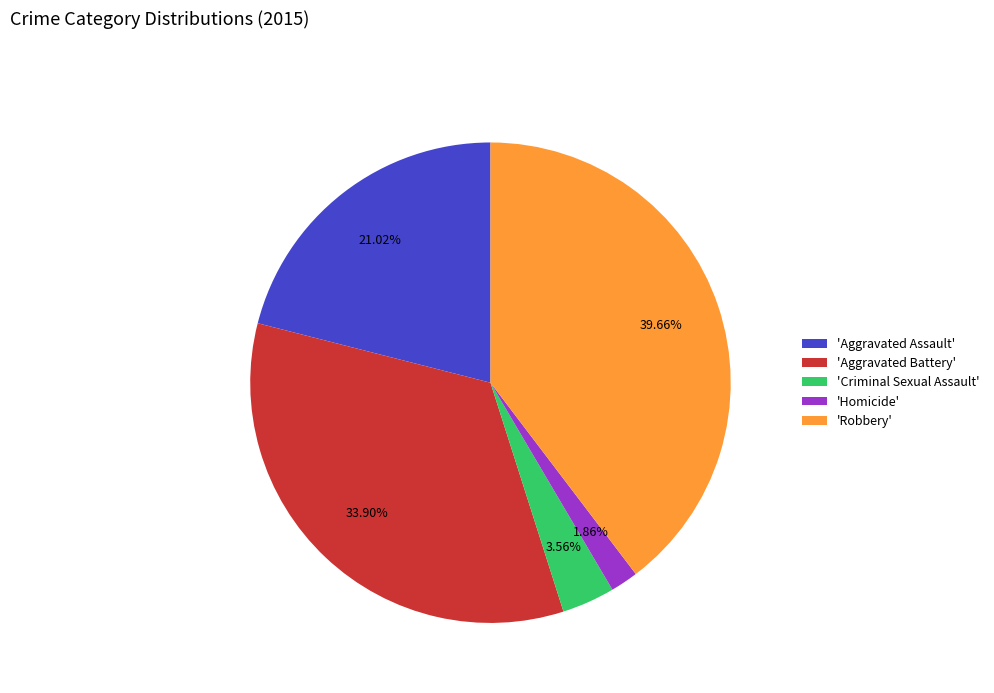

Is 'Aggravated Battery' the majority of the pie?

No